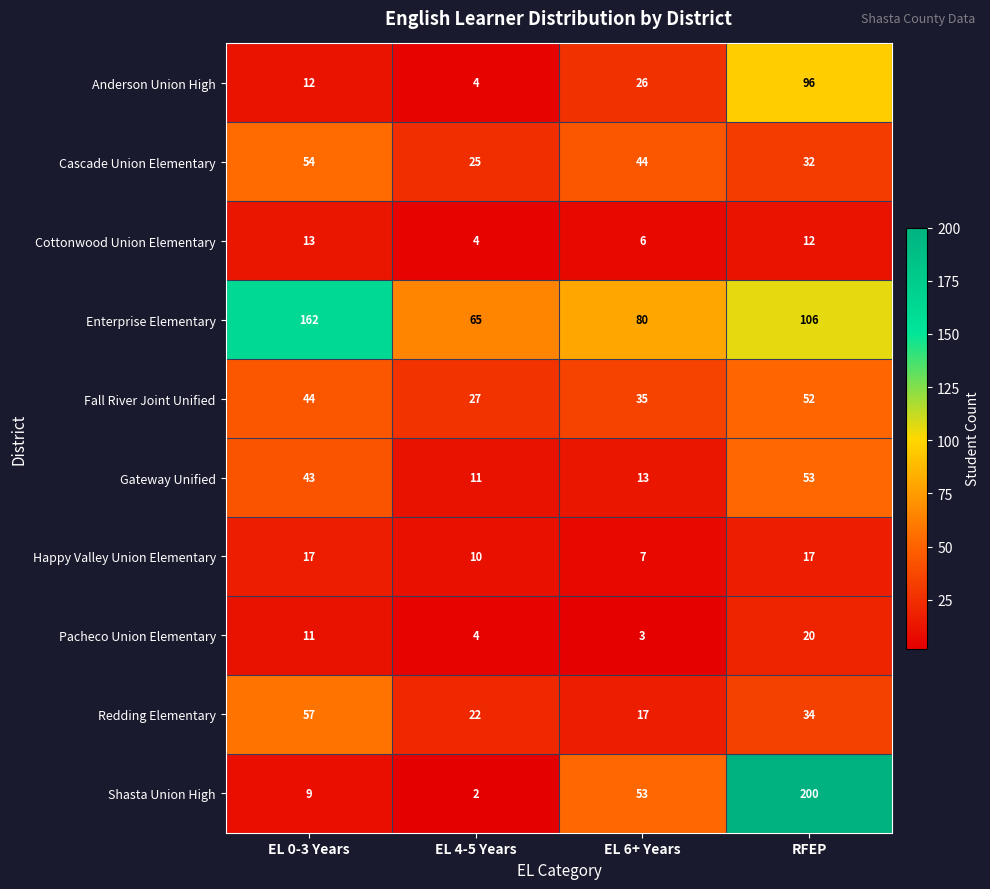

Which series changed the most between EL 4-5 Years and EL 6+ Years?

Shasta Union High